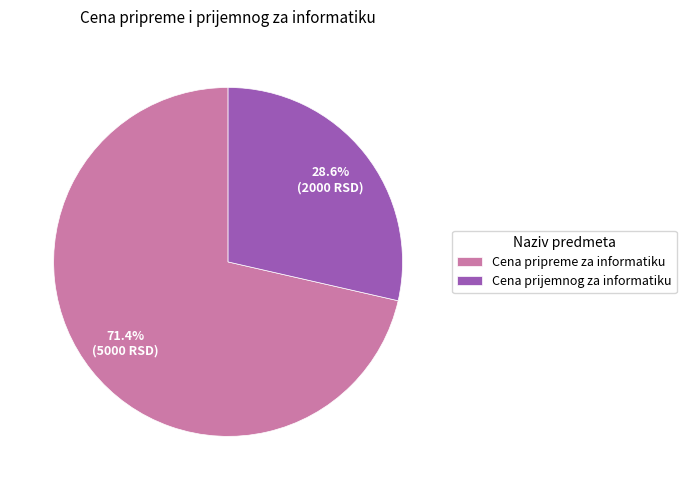

Does Cena pripreme za informatiku account for over 50% of the chart?

Yes